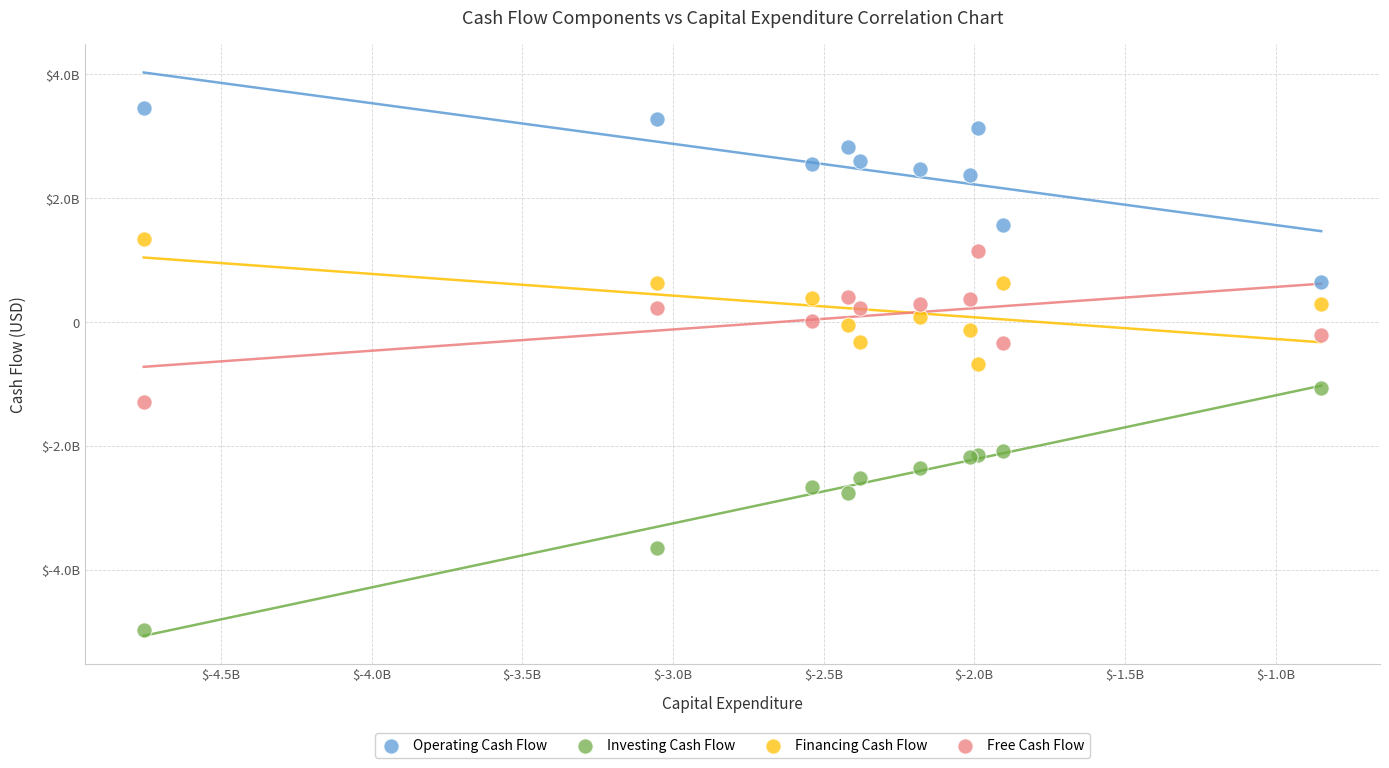

What are all the series names shown in the legend?

Operating Cash Flow, Investing Cash Flow, Financing Cash Flow, Free Cash Flow